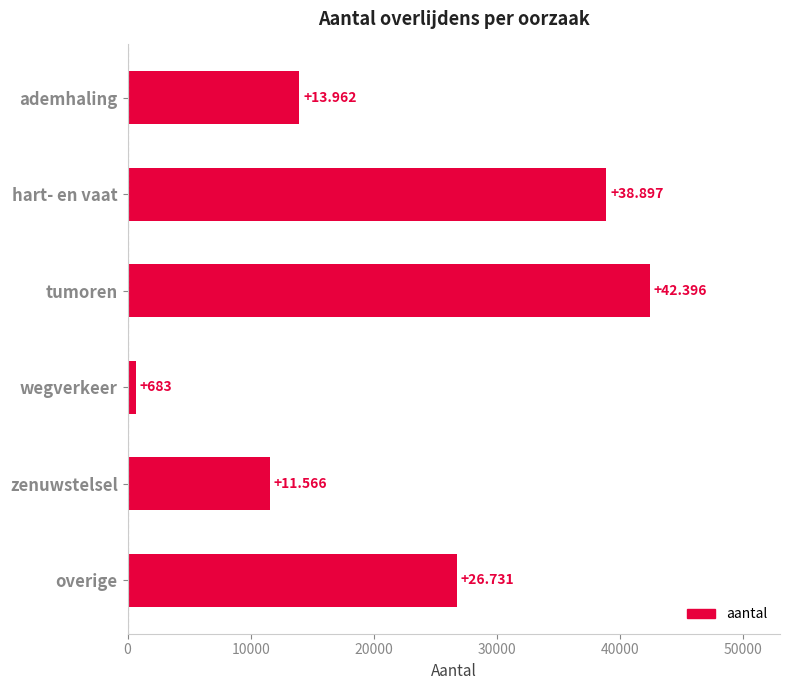

Are the bars horizontal?

Yes